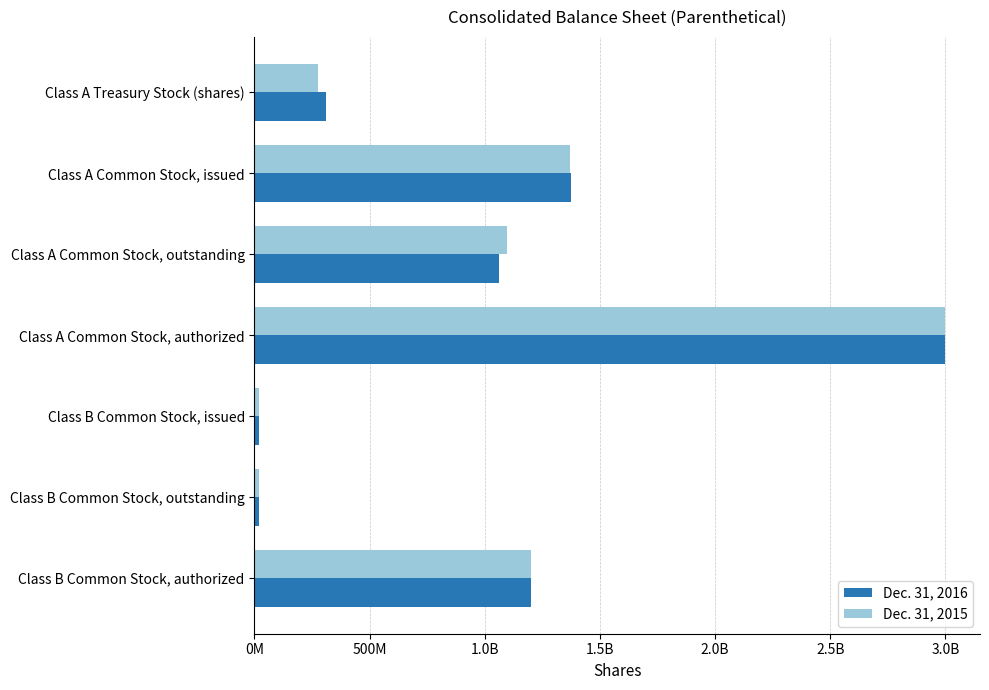

What are all the series names shown in the legend?

Dec. 31, 2016, Dec. 31, 2015